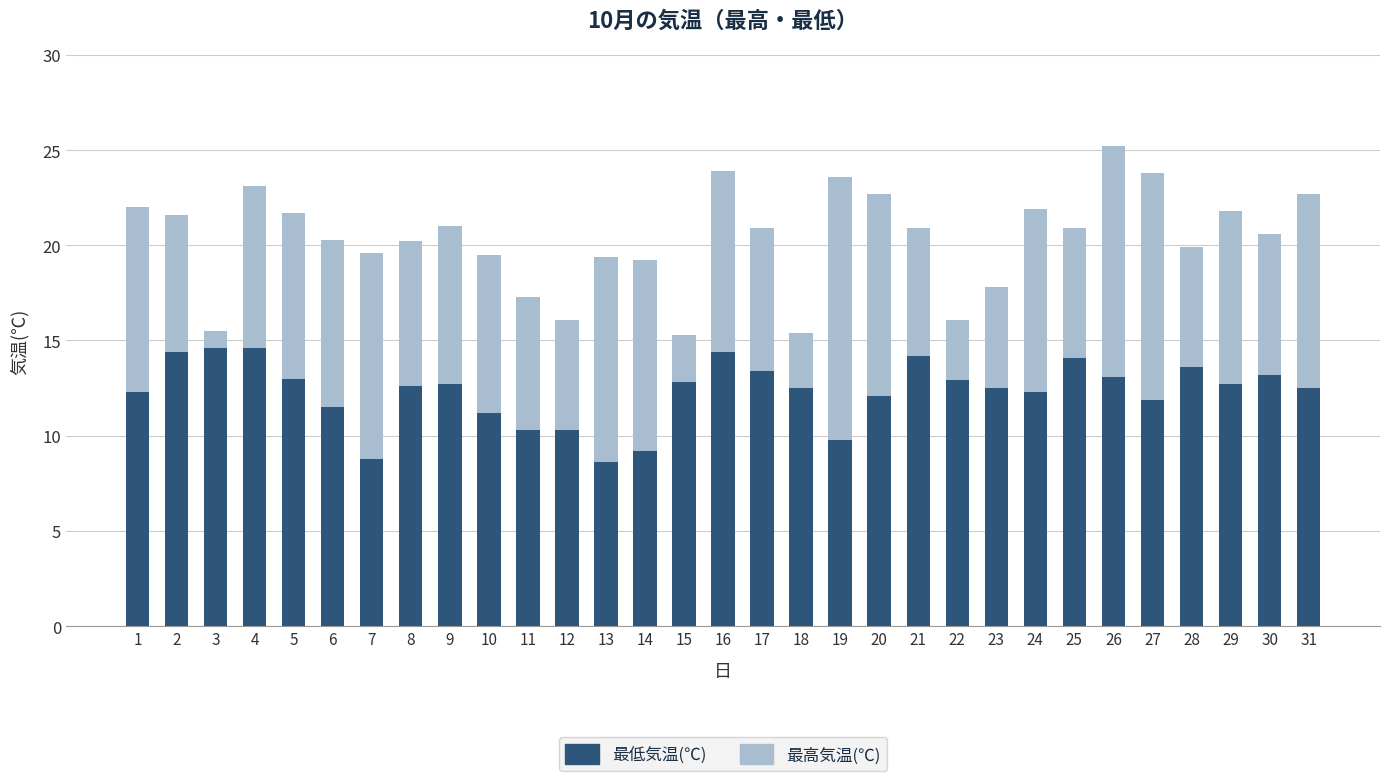

True or false: 最低気温(℃) has a value of 12.5 at 18.

True